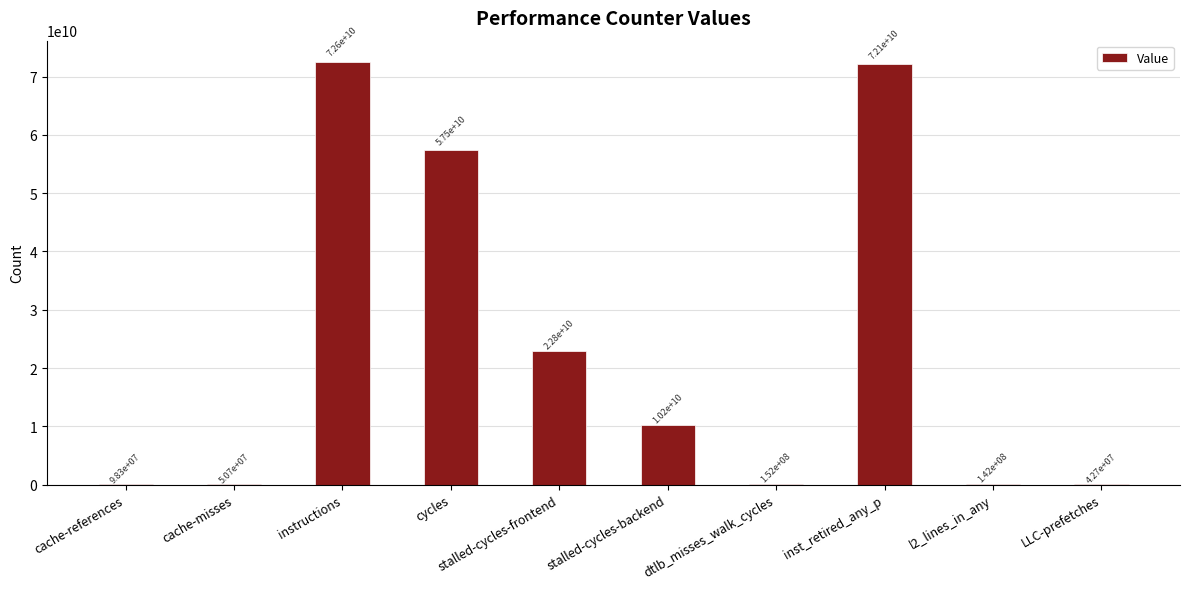

What is the change in value from stalled-cycles-frontend to l2_lines_in_any?

-22698396409